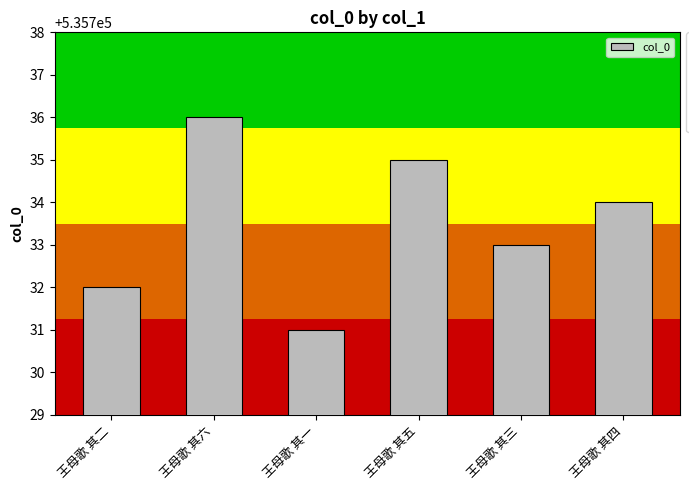

True or false: the data shows 535736 at 王母歌 其六.

True